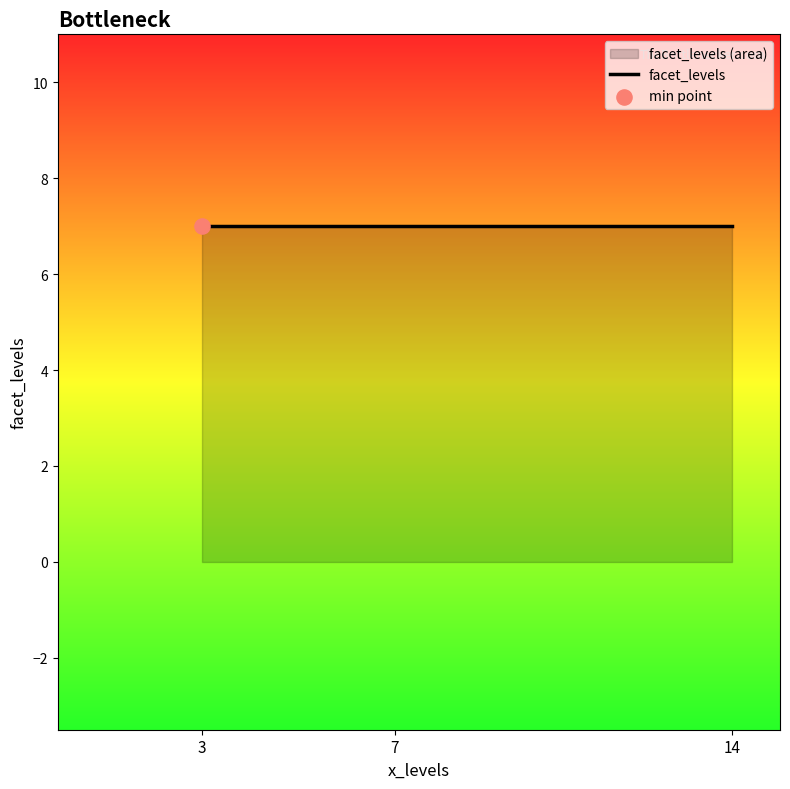

At which category is the sum across all series the highest?

3